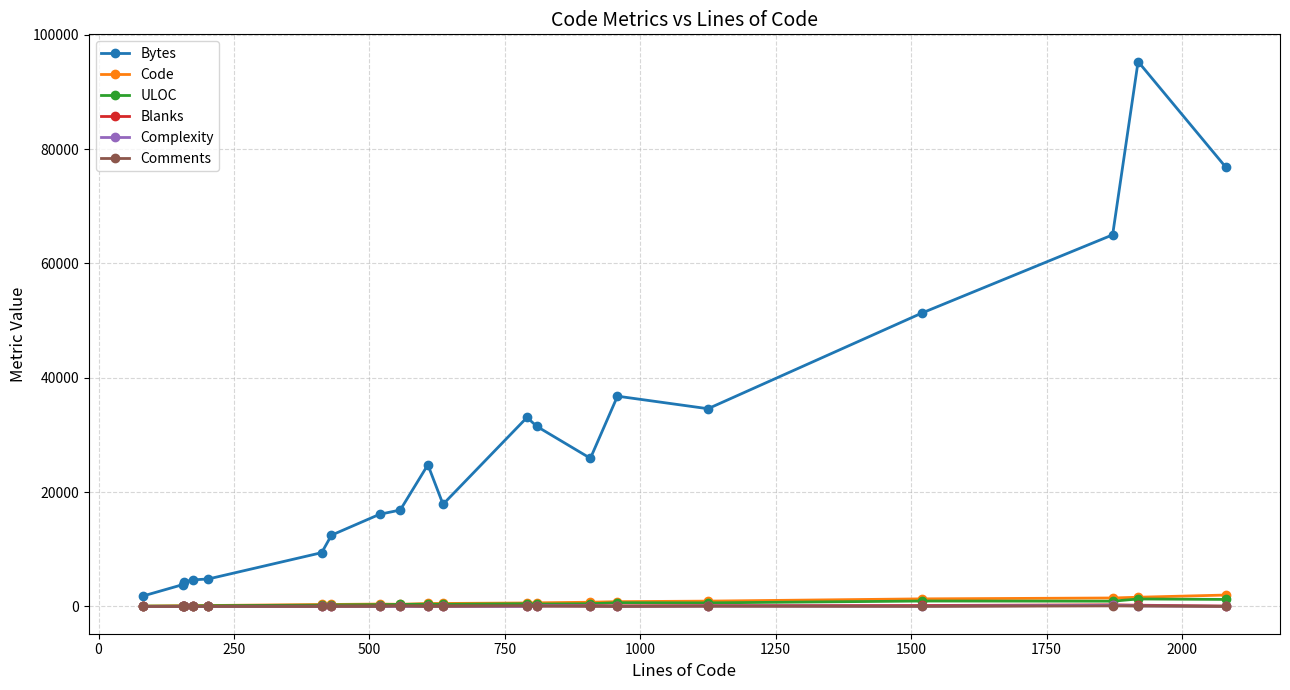

What is the greatest value displayed?

95290